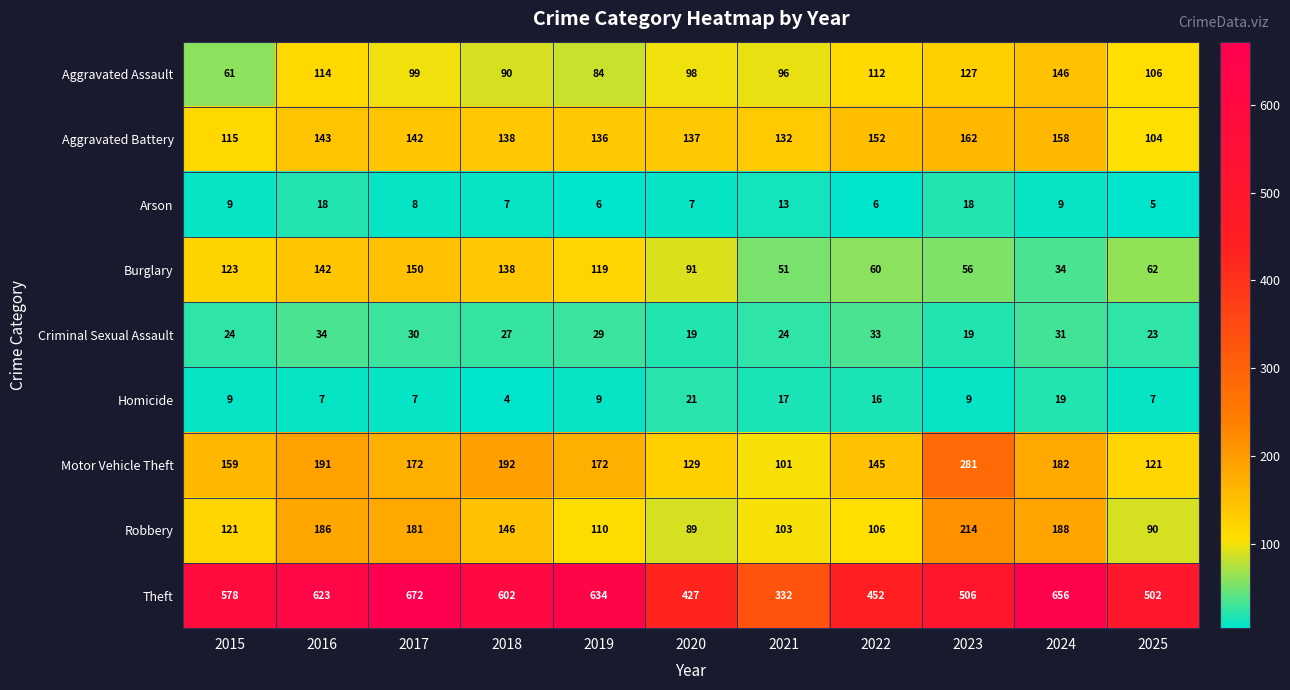

What is the difference between the highest and lowest values at 2020?

420